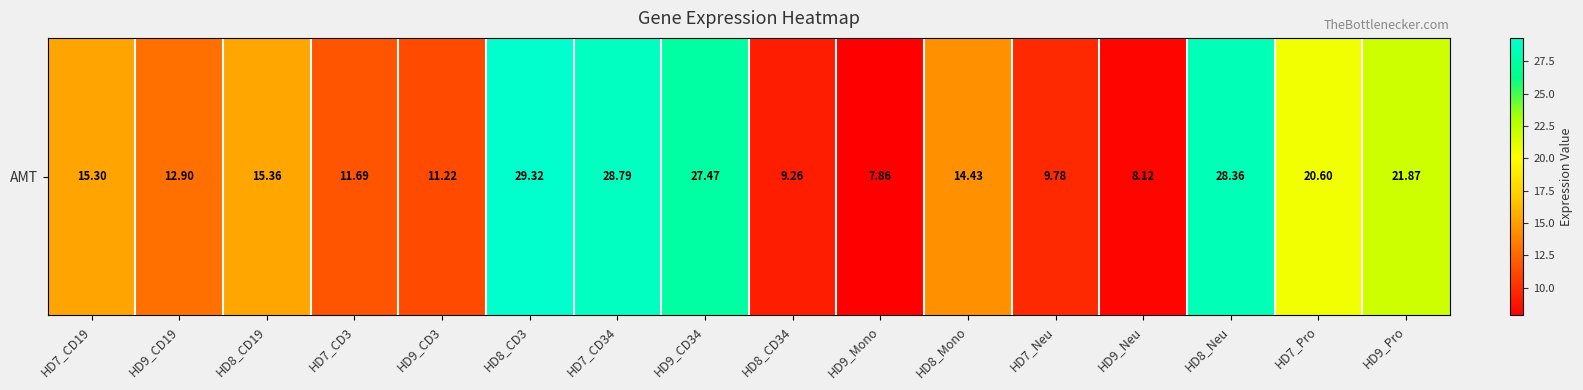

What is the sum of the values at HD7_CD19 and HD9_Mono?

23.2